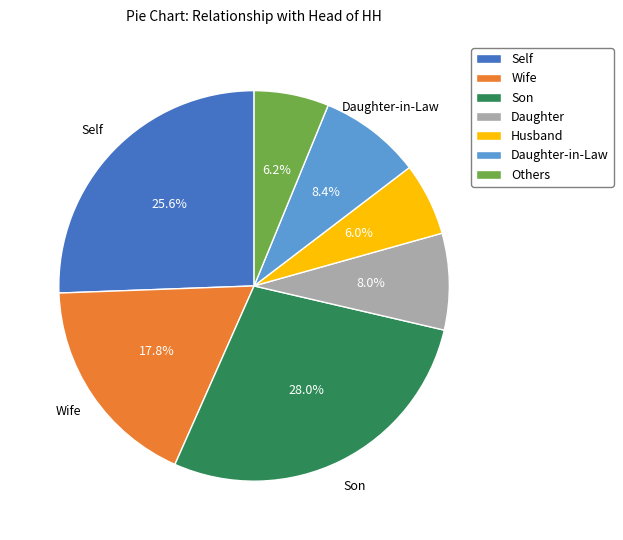

How many segments does this pie chart have?

7